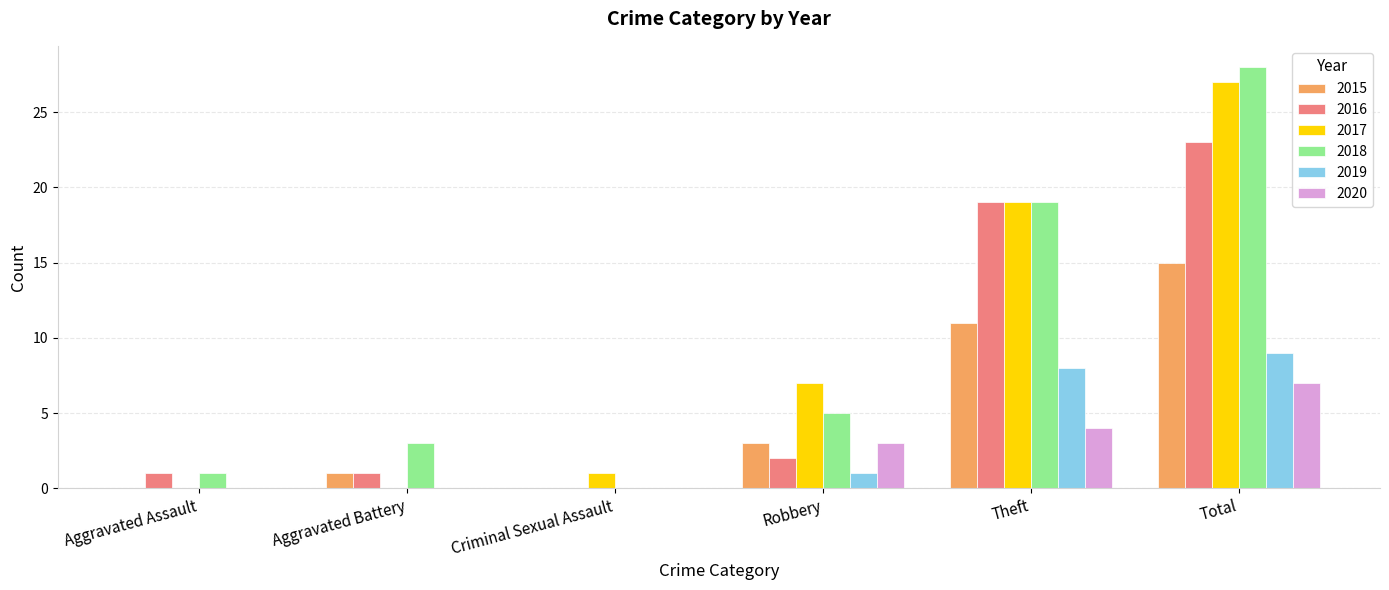

Does the chart contain stacked bars?

No